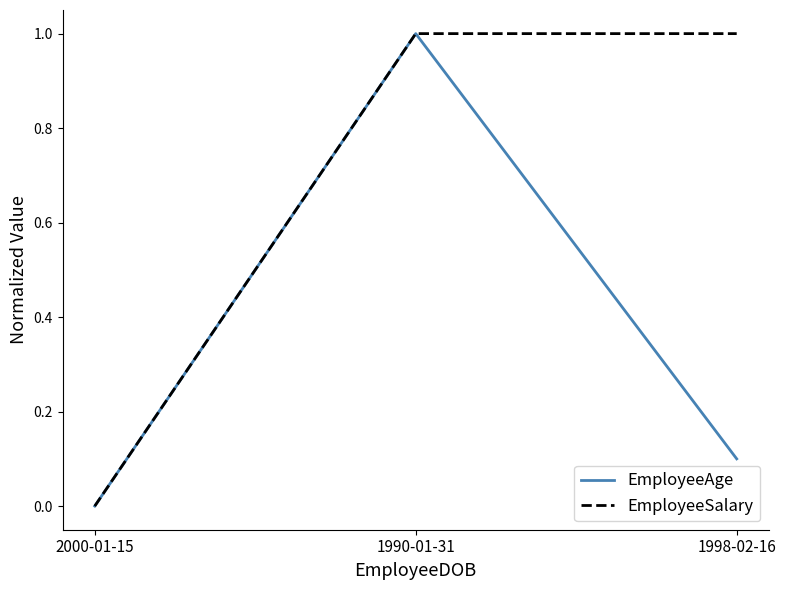

Is this an area chart (filled region under the line)?

No